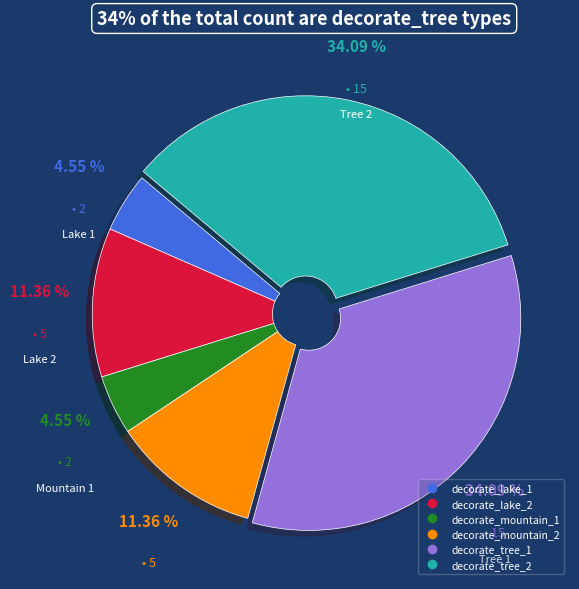

Is decorate_mountain_1 the majority of the pie?

No